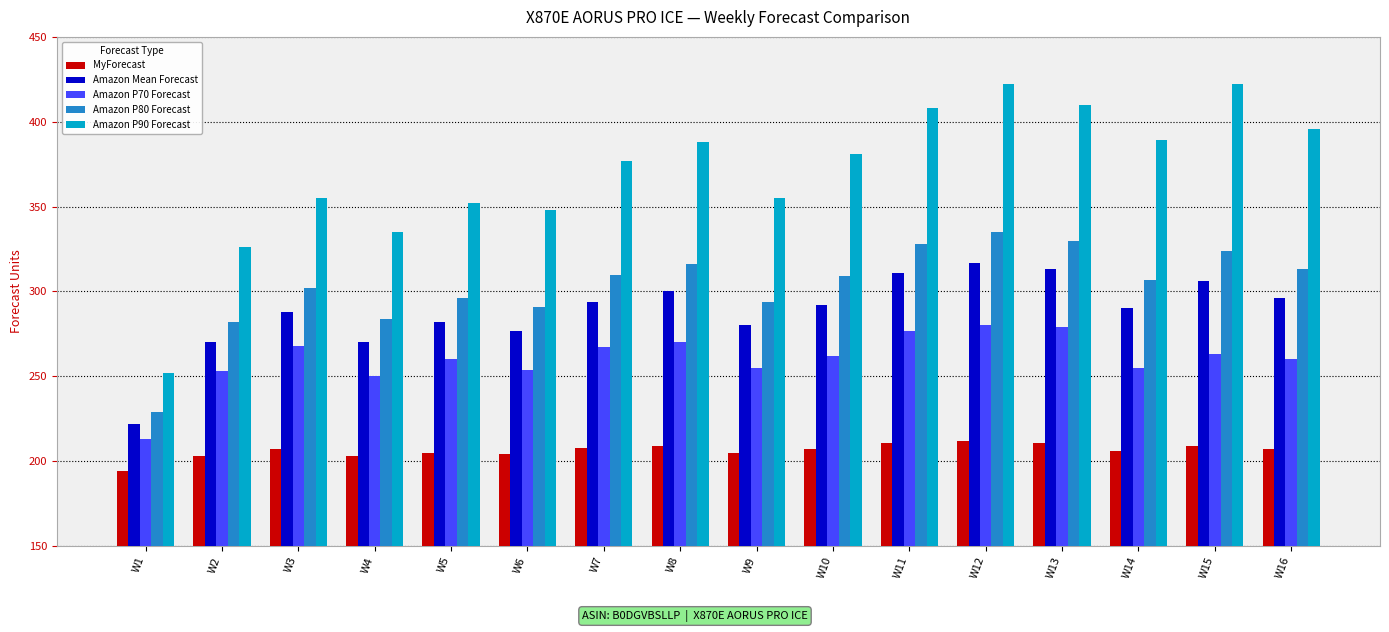

Which category has the lowest value in the MyForecast series?

W1